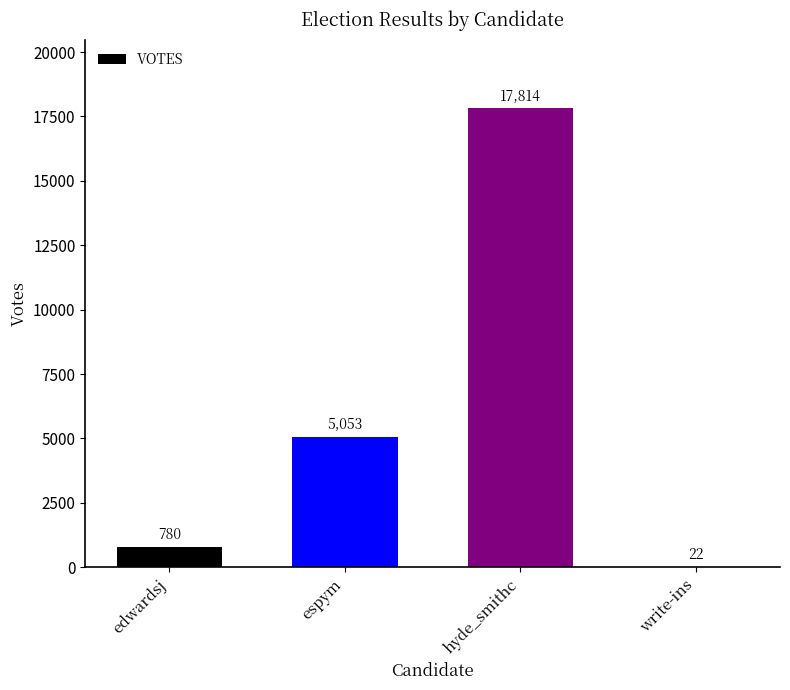

True or false: the data shows 22 at write-ins.

True